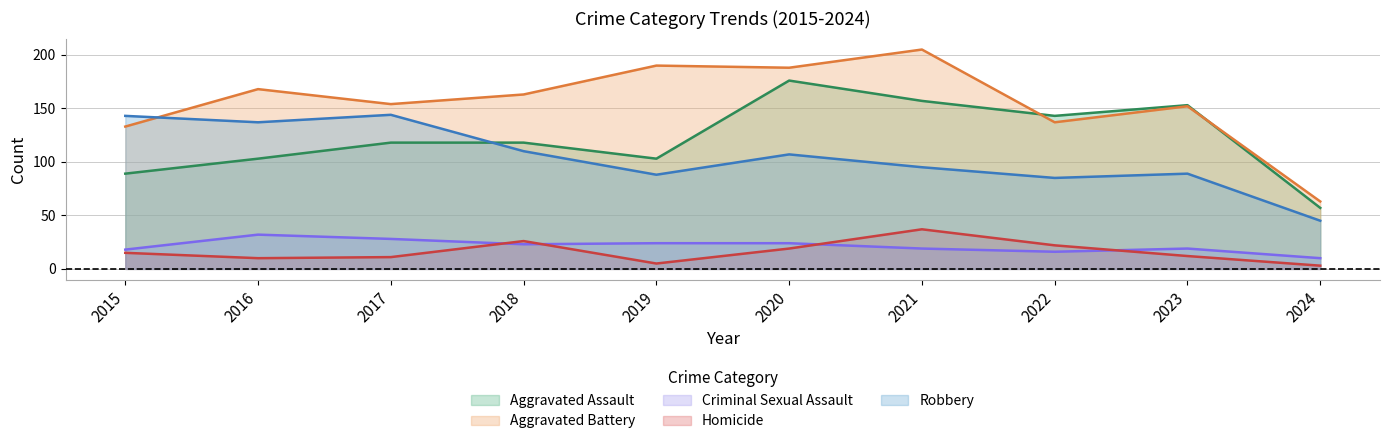

What is the value of the Homicide point at the 2nd from the left?

10